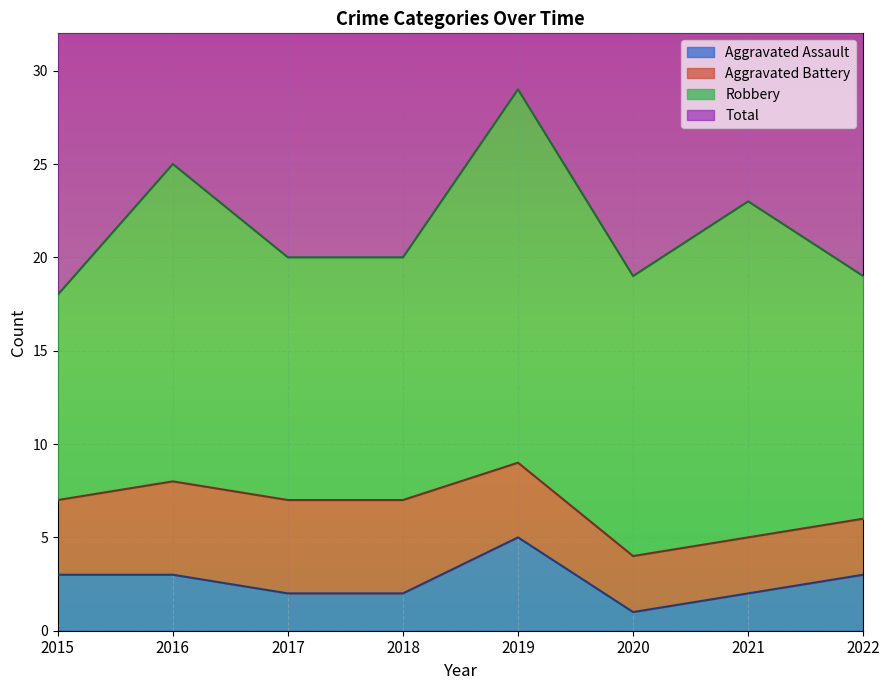

Is it true that Aggravated Assault equals 7 at 2019?

False